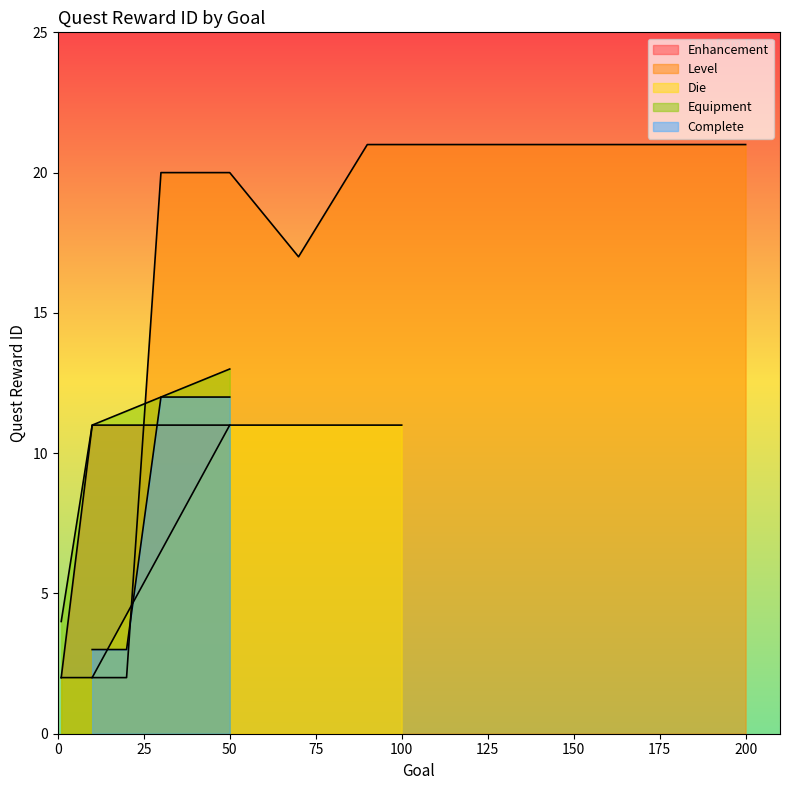

What is the average value?

12